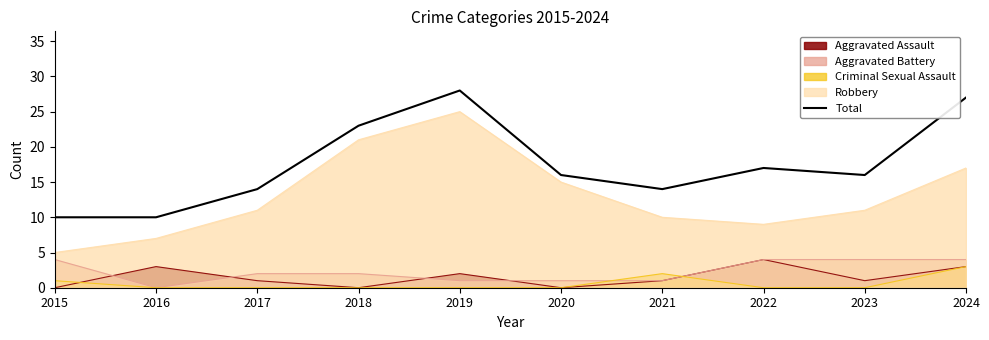

Reading left to right, list all the values displayed in this chart.

10	10	14	23	28	16	14	17	16	27